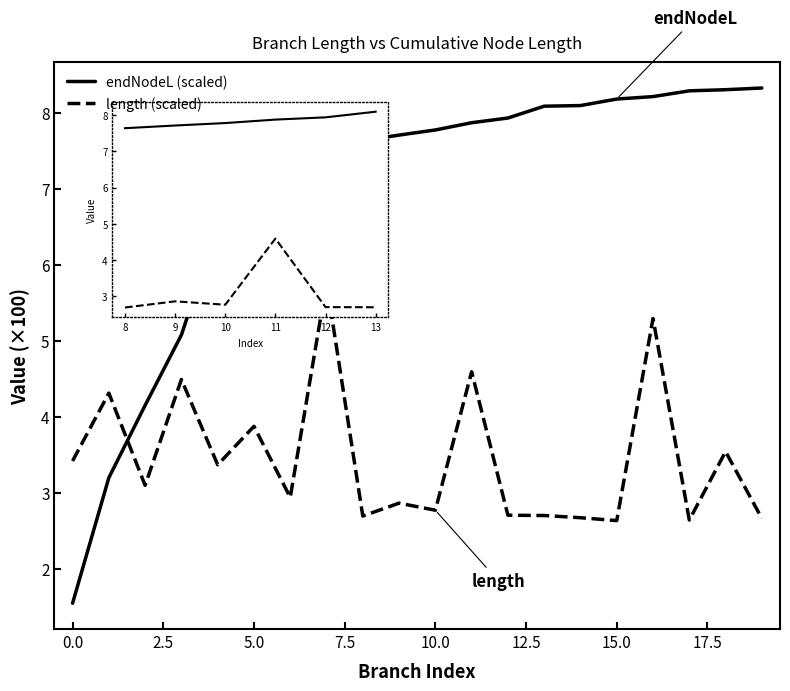

List the series in order of their overall mean, highest first.

endNodeL (scaled), length (scaled)